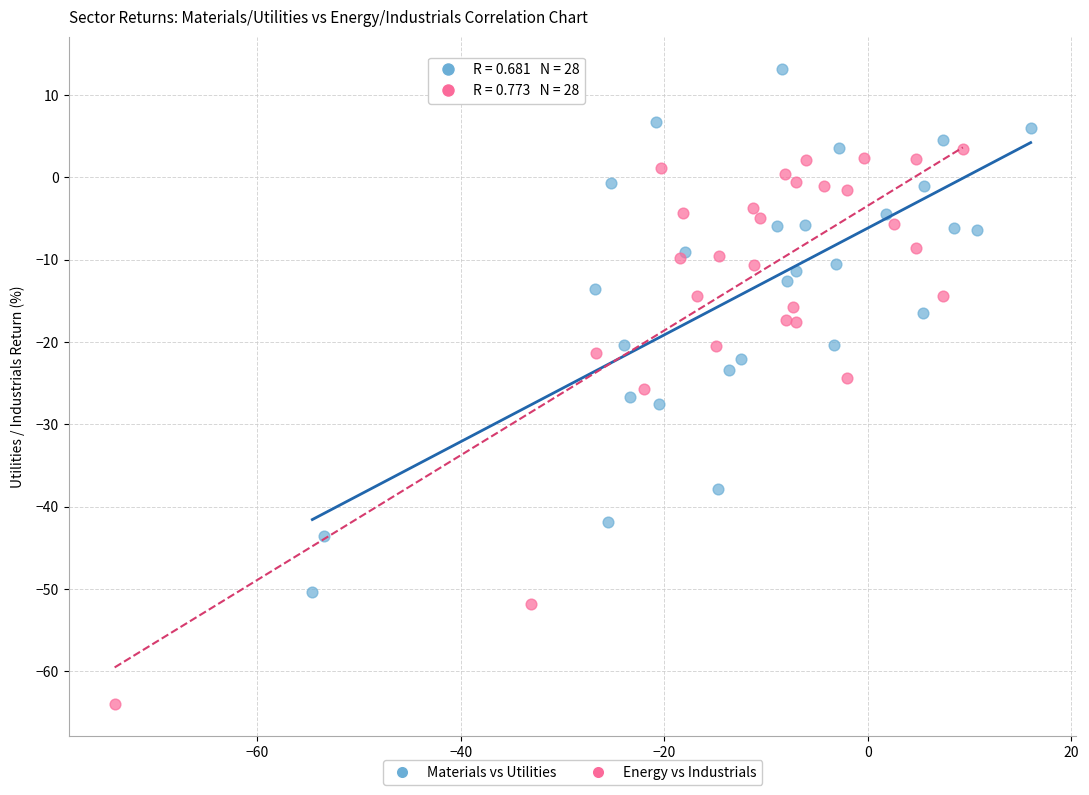

What are all the series names shown in the legend?

Materials vs Utilities, Energy vs Industrials